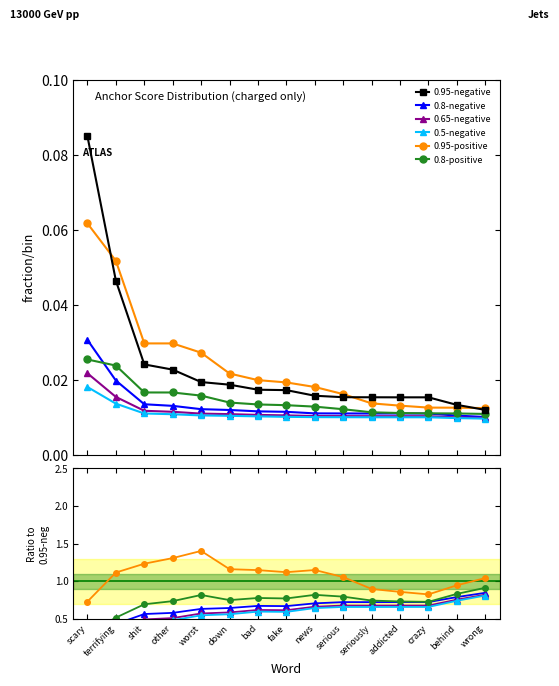

What is the greatest value displayed?

1.4